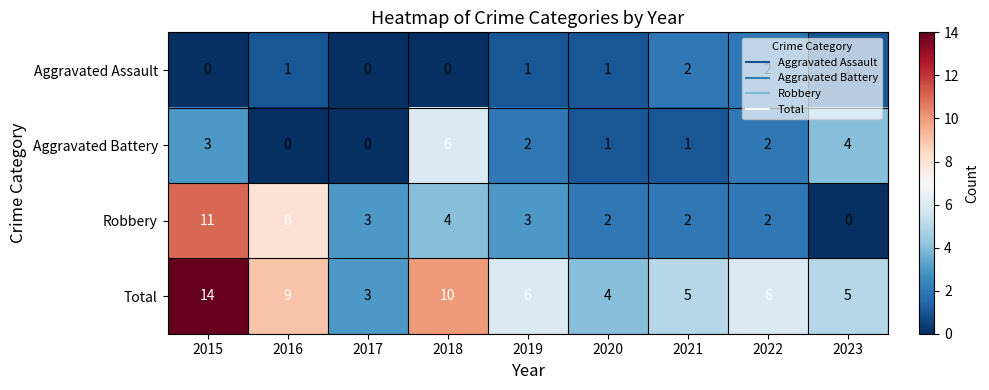

Read the Total value at 2022, to the nearest 10.

10